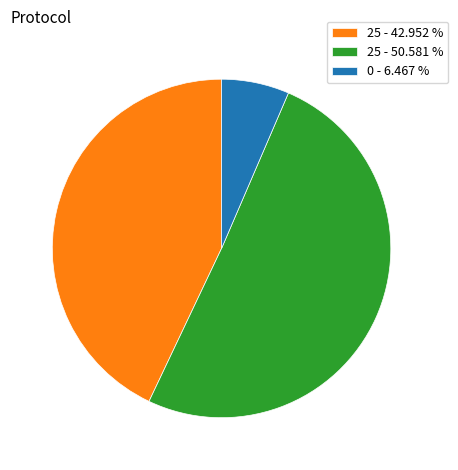

Rank the categories by value from lowest to highest.

0 - 6.467 %, 25 - 42.952 %, 25 - 50.581 %